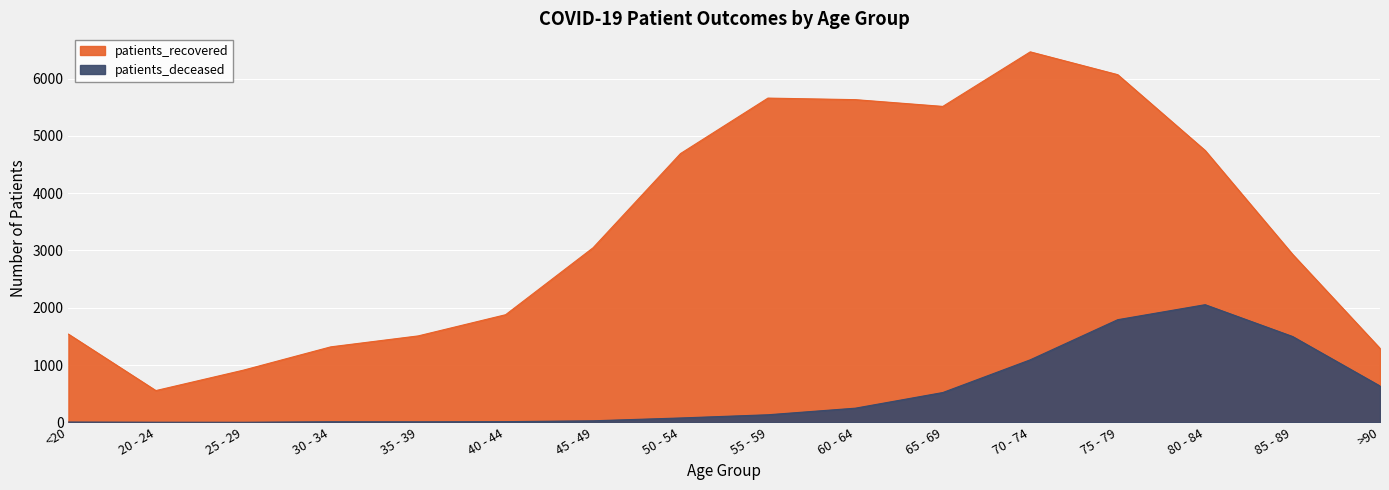

True or false: patients_recovered and patients_deceased cross at least once.

False